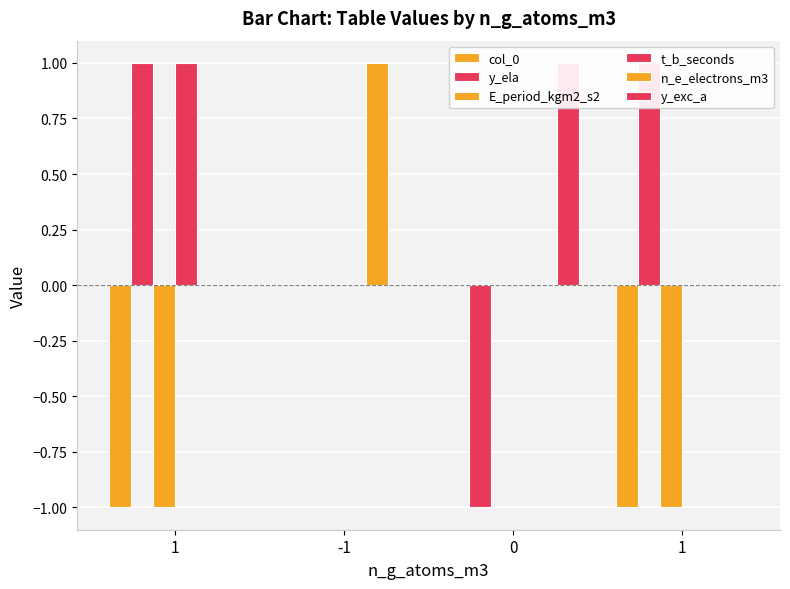

What is the minimum value shown in the chart?

-1